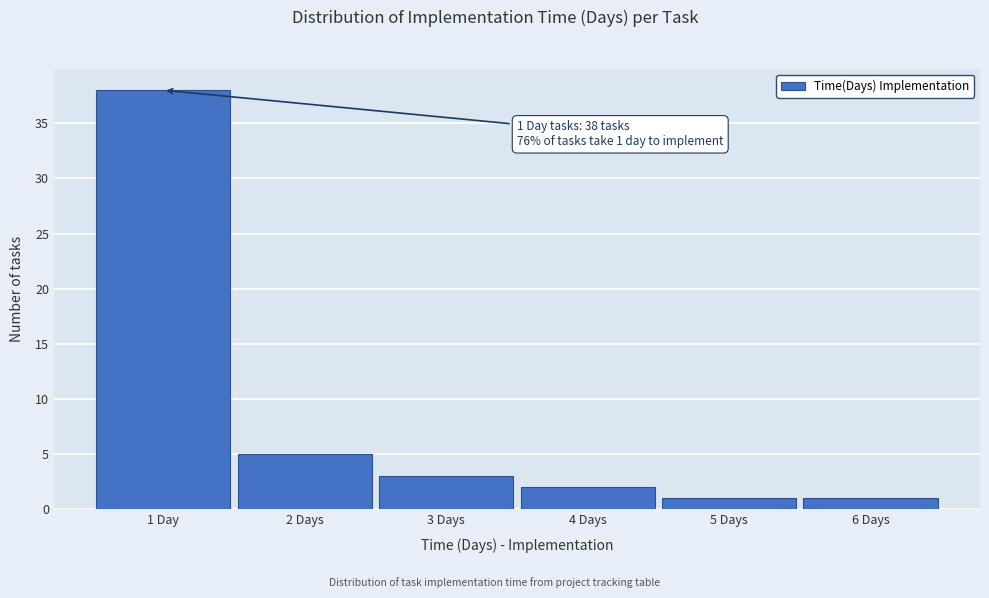

Reading right to left, transcribe all the data shown in this chart.

1	1	2	3	5	38